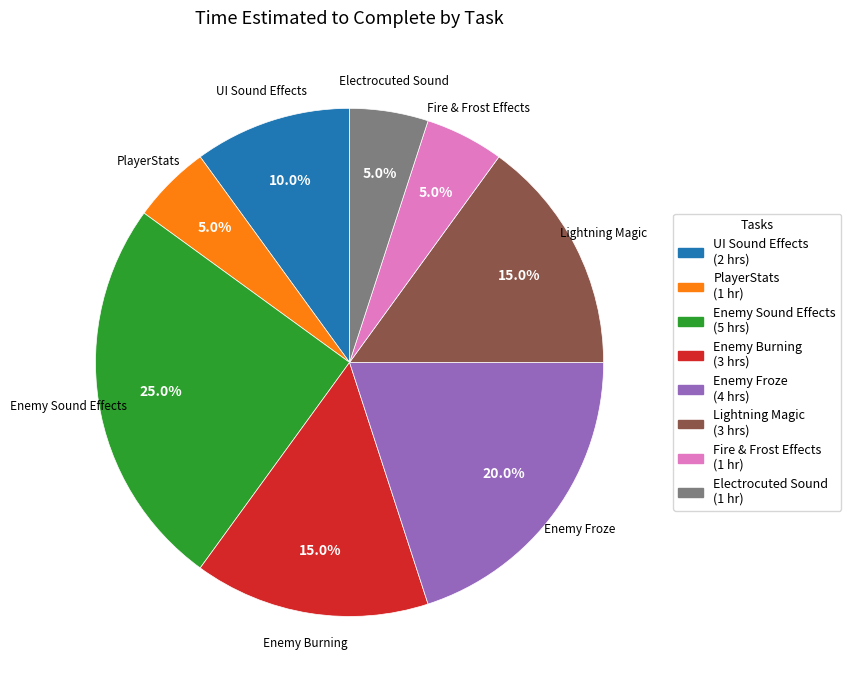

Is there any slice that represents more than half of the pie?

No